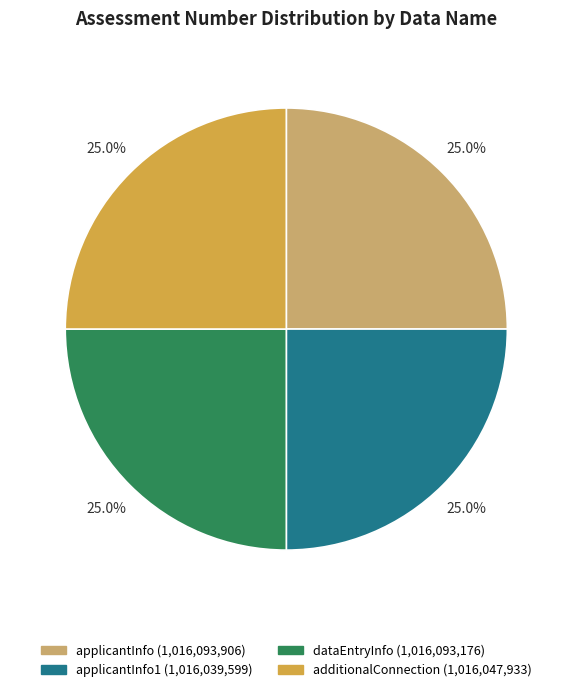

What percentage is NOT represented by applicantInfo (1,016,093,906)?

75.0%